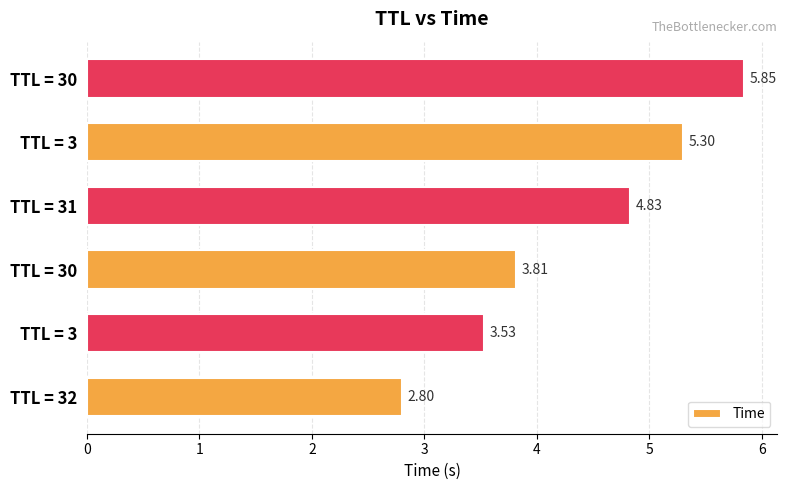

List the labels in order of value, largest first.

TTL = 30, TTL = 3, TTL = 31, TTL = 30, TTL = 3, TTL = 32